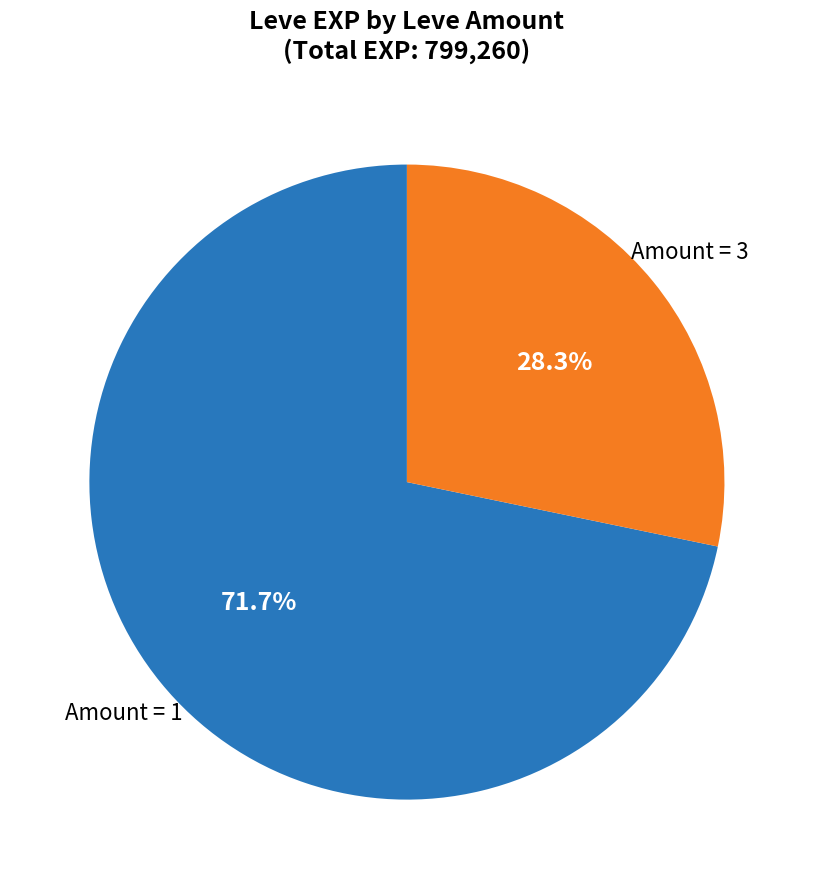

Is there a majority slice in this chart?

Yes